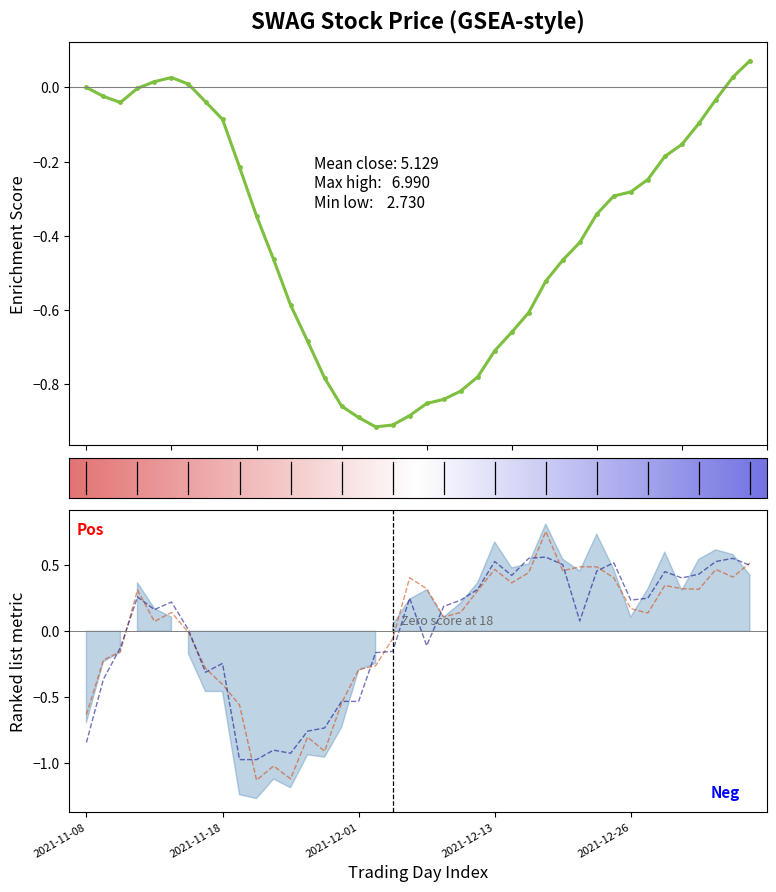

The value of high at 2021-11-28 is -1.4. True or false?

False